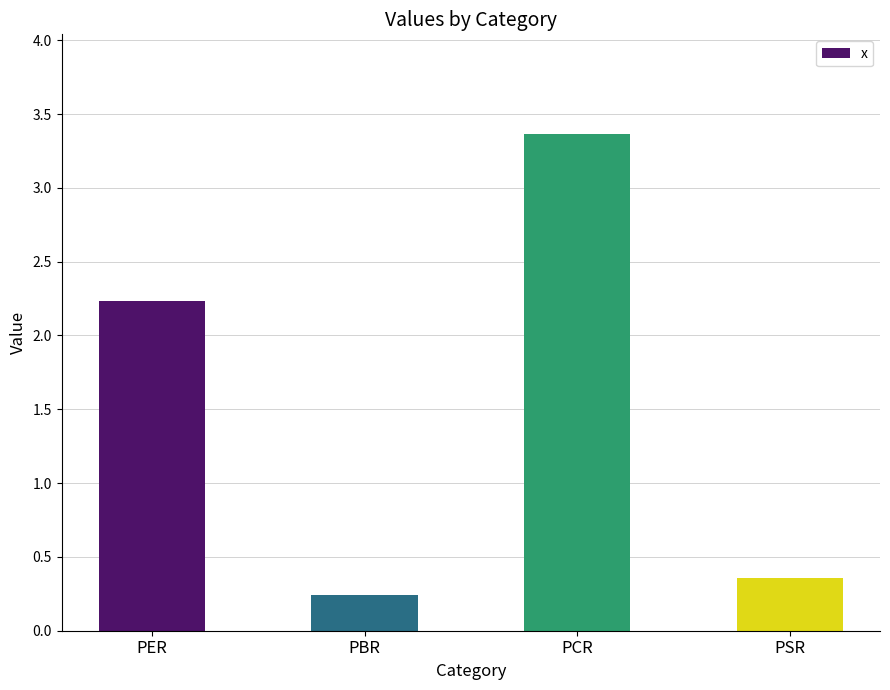

What is the difference between the second highest and minimum values?

2.0